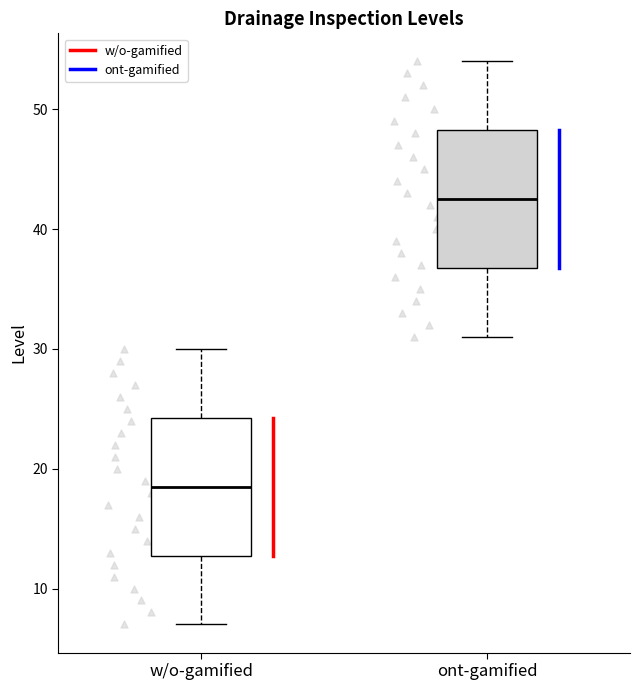

Reading left to right, read every box against the y-axis: the position of its median line, the range the box covers, and the ends of its whiskers. The values are not printed on the chart, so give them approximately, as read against the axis.

w/o-gamified: median 19, box 13 to 24, whiskers 7 to 30
ont-gamified: median 43, box 37 to 48, whiskers 31 to 54